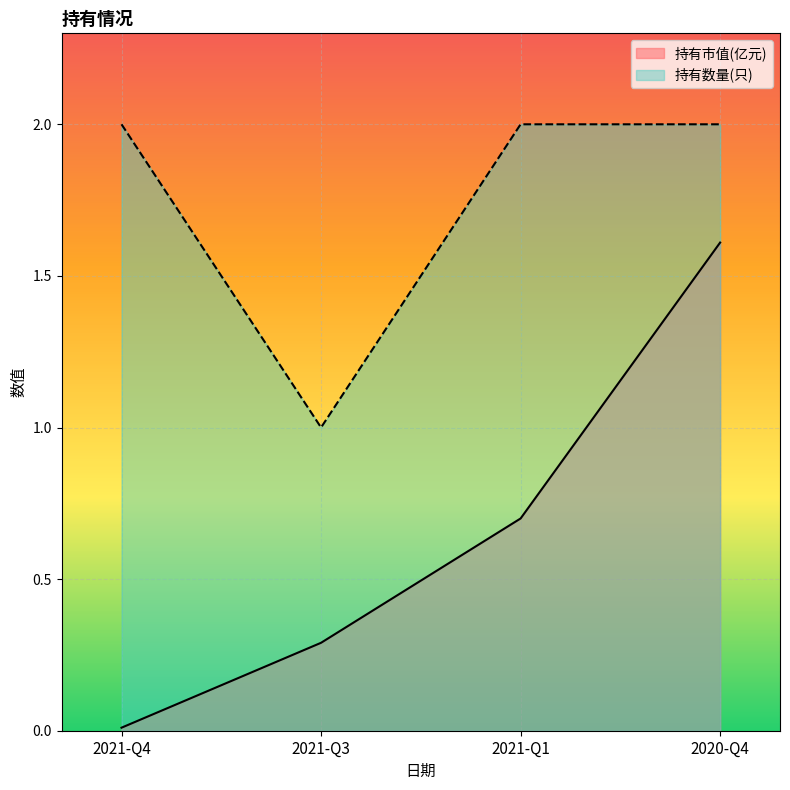

The value of 持有市值(亿元) at 2021-Q1 is 0.7. True or false?

True